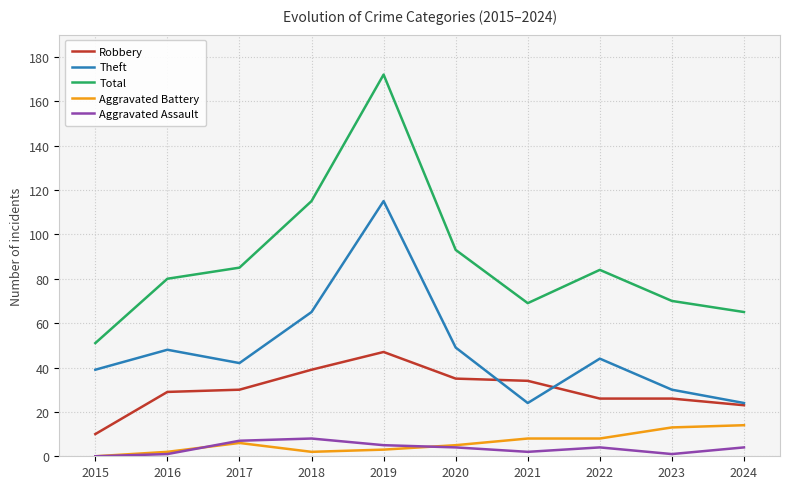

What is the lowest value of the Theft series?

24